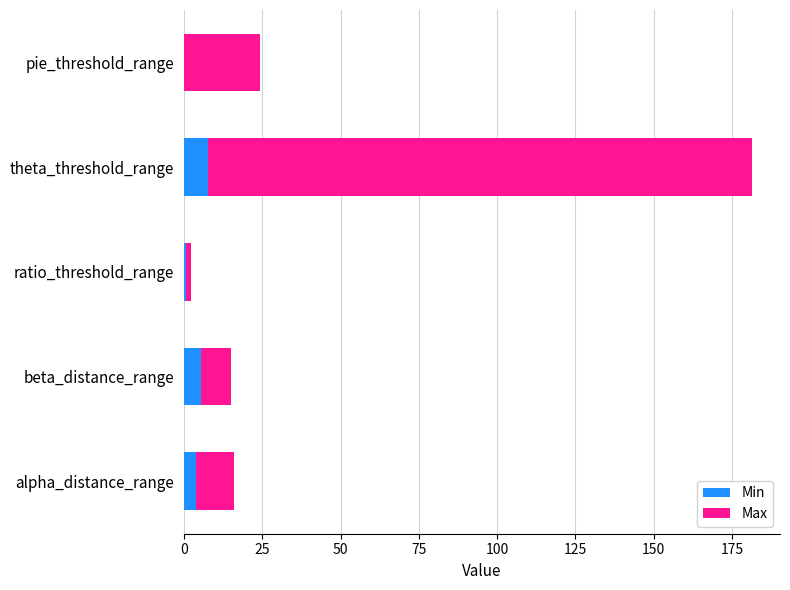

At which category is the sum across all series the highest?

theta_threshold_range